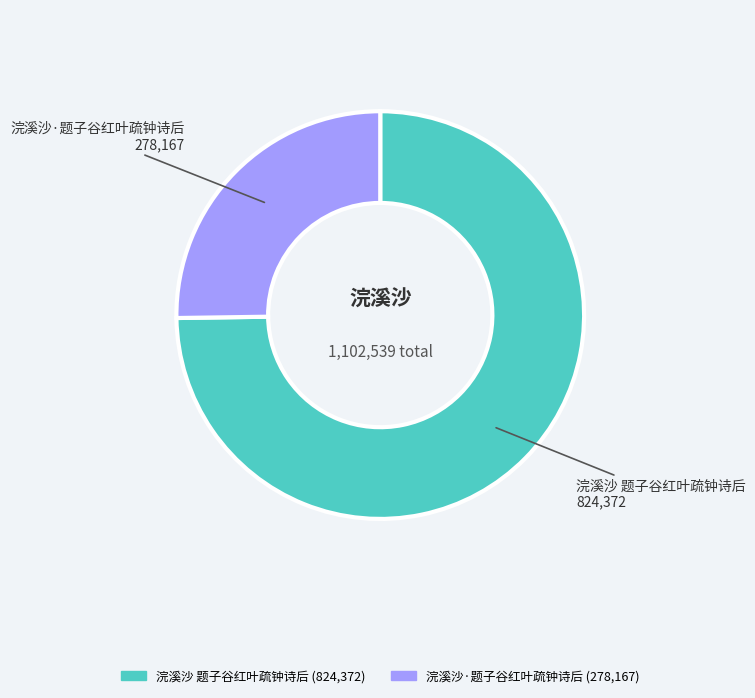

Which category has the biggest portion of the pie?

浣溪沙 题子谷红叶疏钟诗后